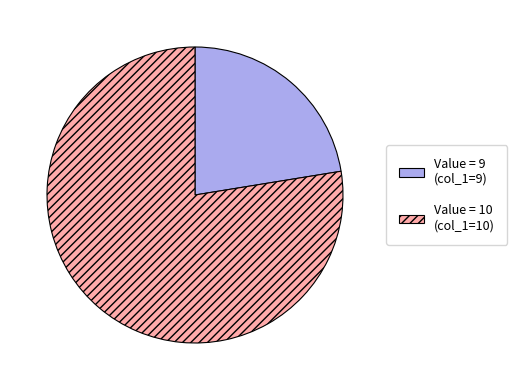

Does any single category account for the majority?

Yes